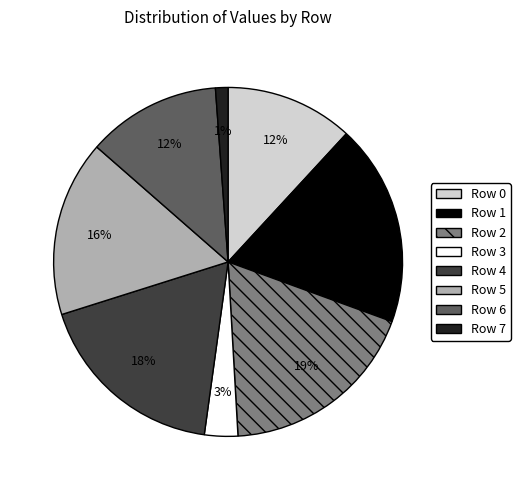

Which category has the smallest portion of the pie?

Row 7